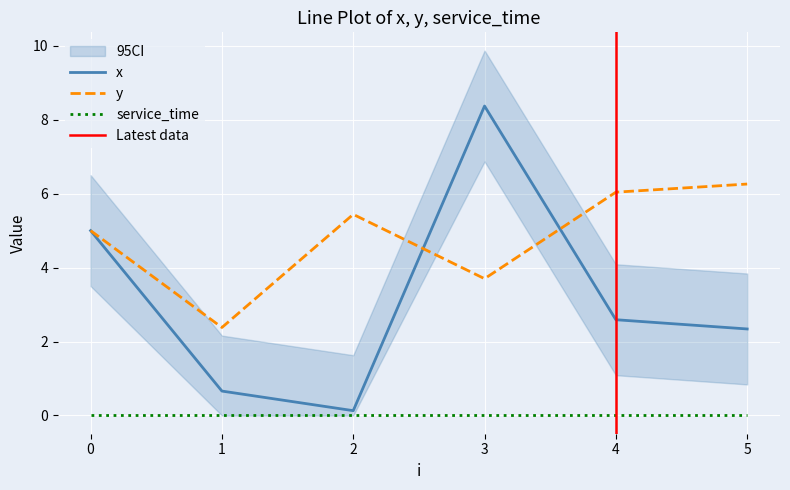

Which series has the largest total across all categories?

y